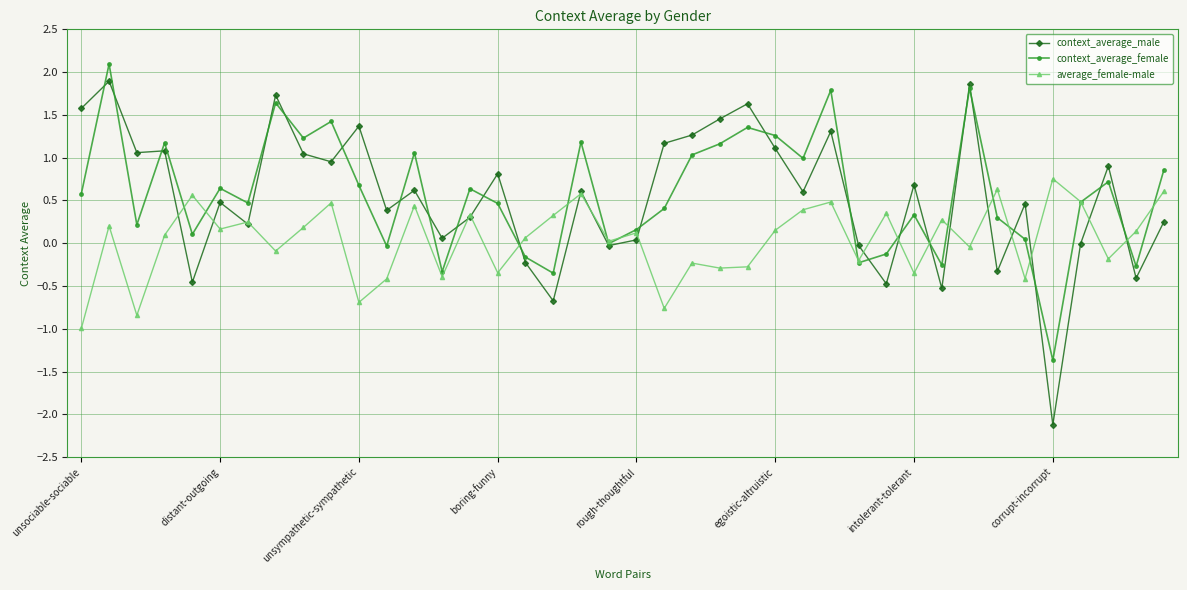

How many values in the average_female-male series exceed 0?

24